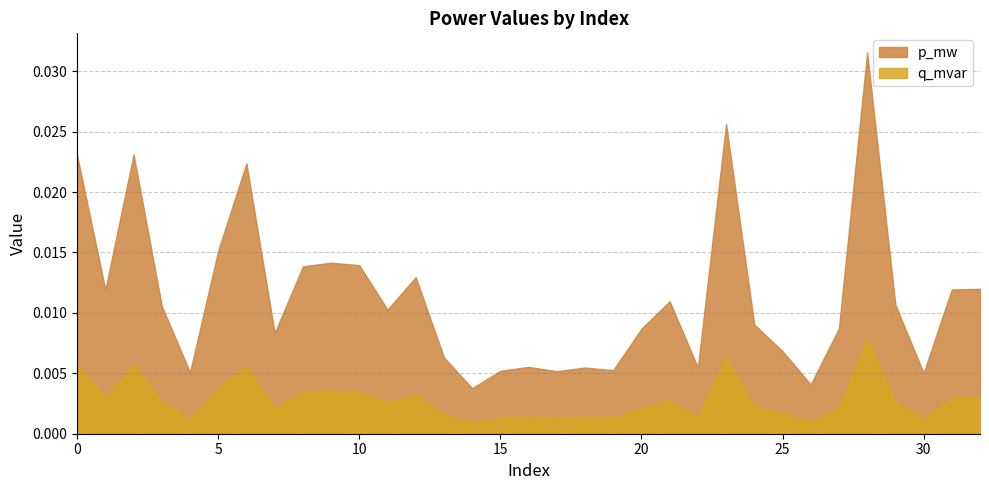

At which category does p_mw reach its first local valley?

1